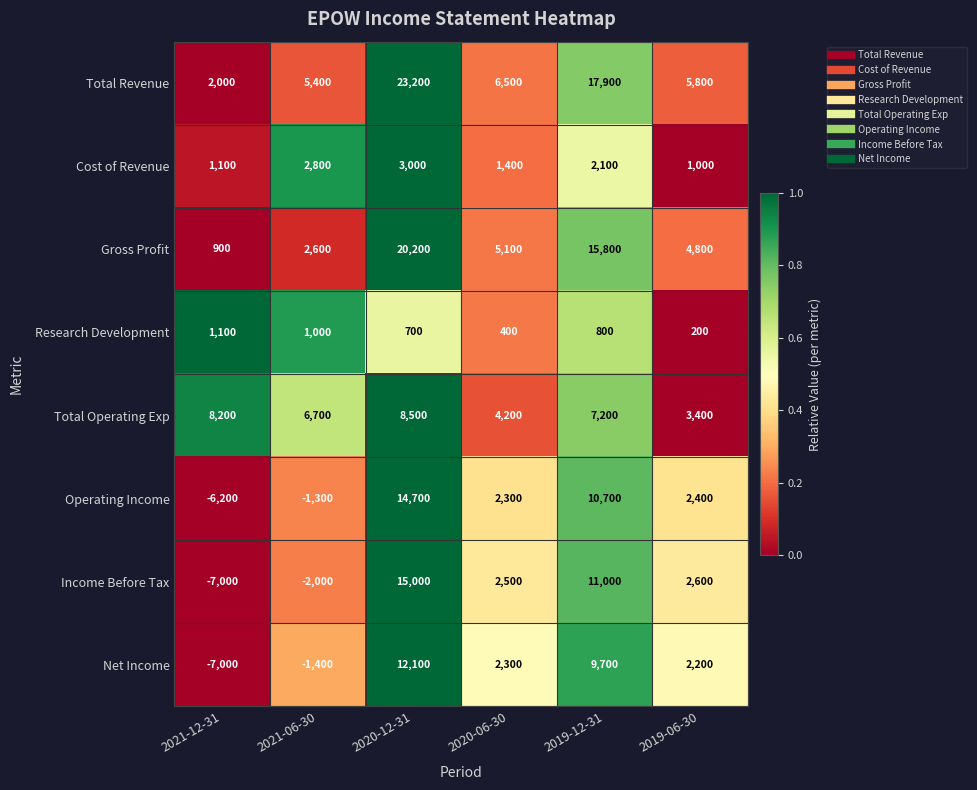

What is the difference between the maximum and minimum values in the Operating Income series?

20900